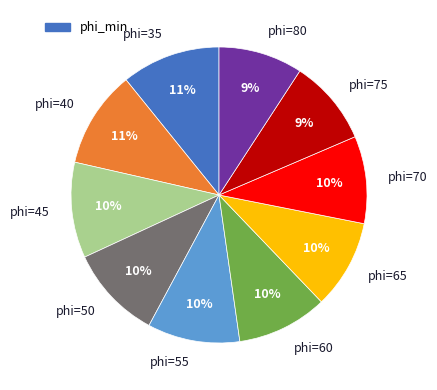

Is there any slice that represents more than half of the pie?

No